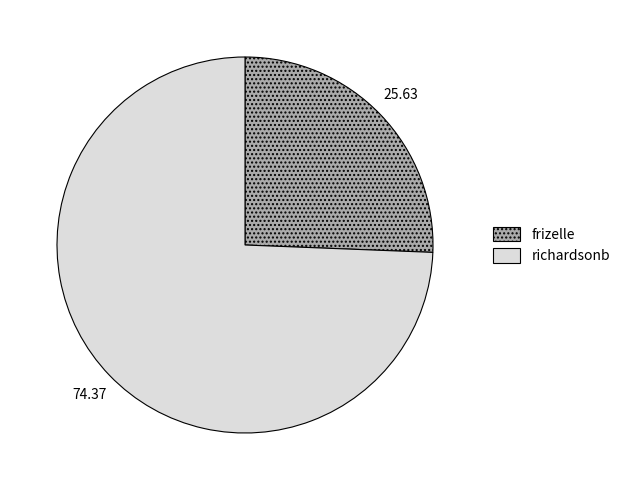

Does richardsonb represent more than half of the total?

Yes